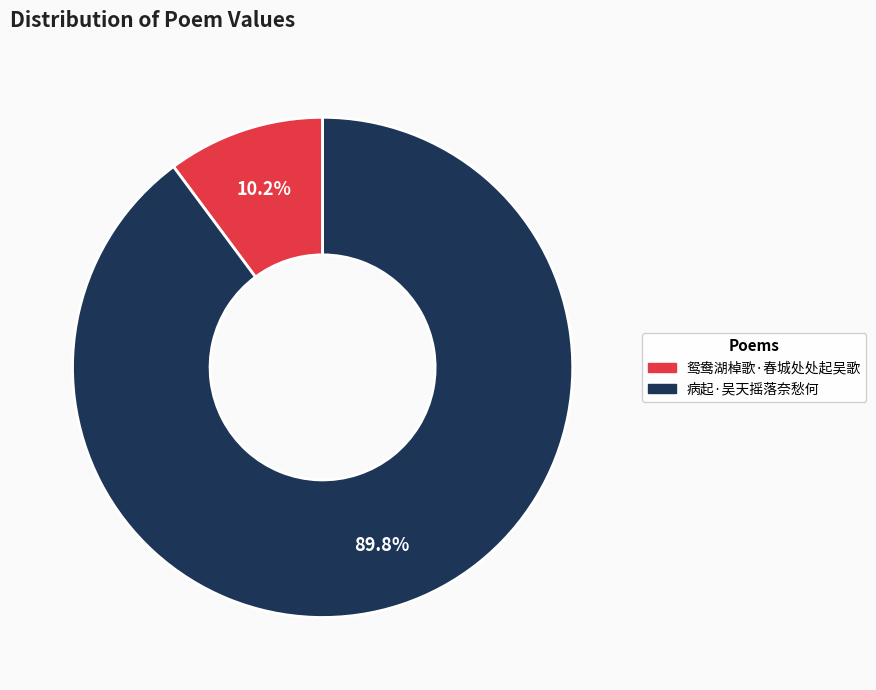

True or false: 病起·吴天摇落奈愁何 accounts for 99% of the total.

False